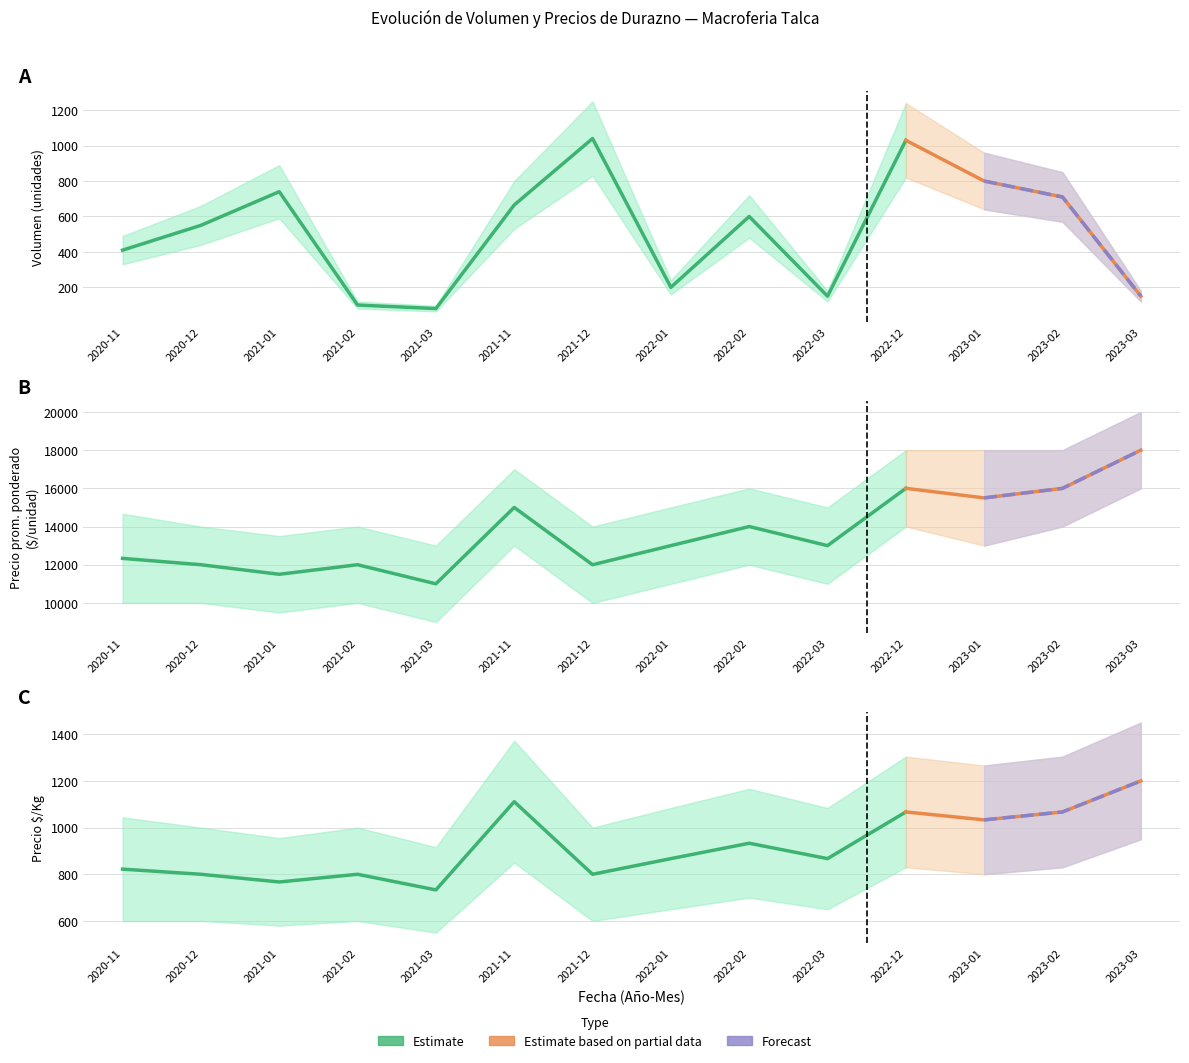

Reading left to right, transcribe all the data shown in this chart.

Volumen: 410	550	740	100	80	665	1040	200	600	150	1030	800	710	150
Precio promedio ponderado: 12333	12000	11500	12000	11000	15000	12000	13000	14000	13000	16000	15500	16000	18000
Precio $/Kg: 822	800	767	800	733	1111	800	867	933	867	1067	1033	1067	1200